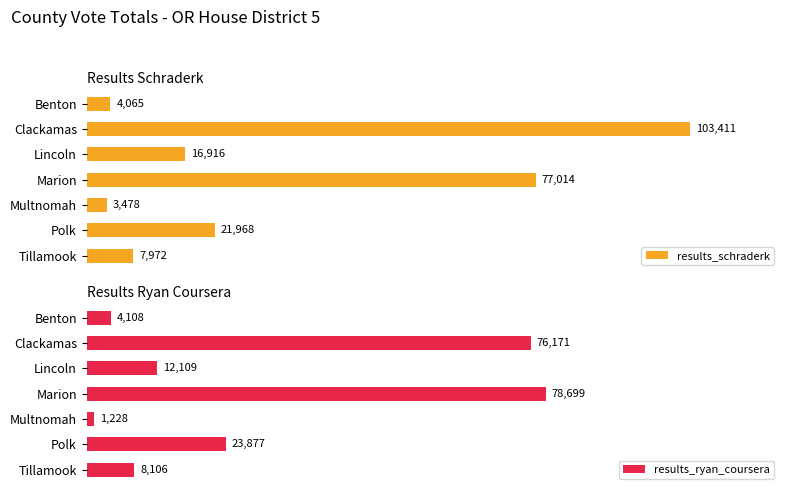

List the series in order of their overall mean, lowest first.

results_ryan_coursera, results_schraderk